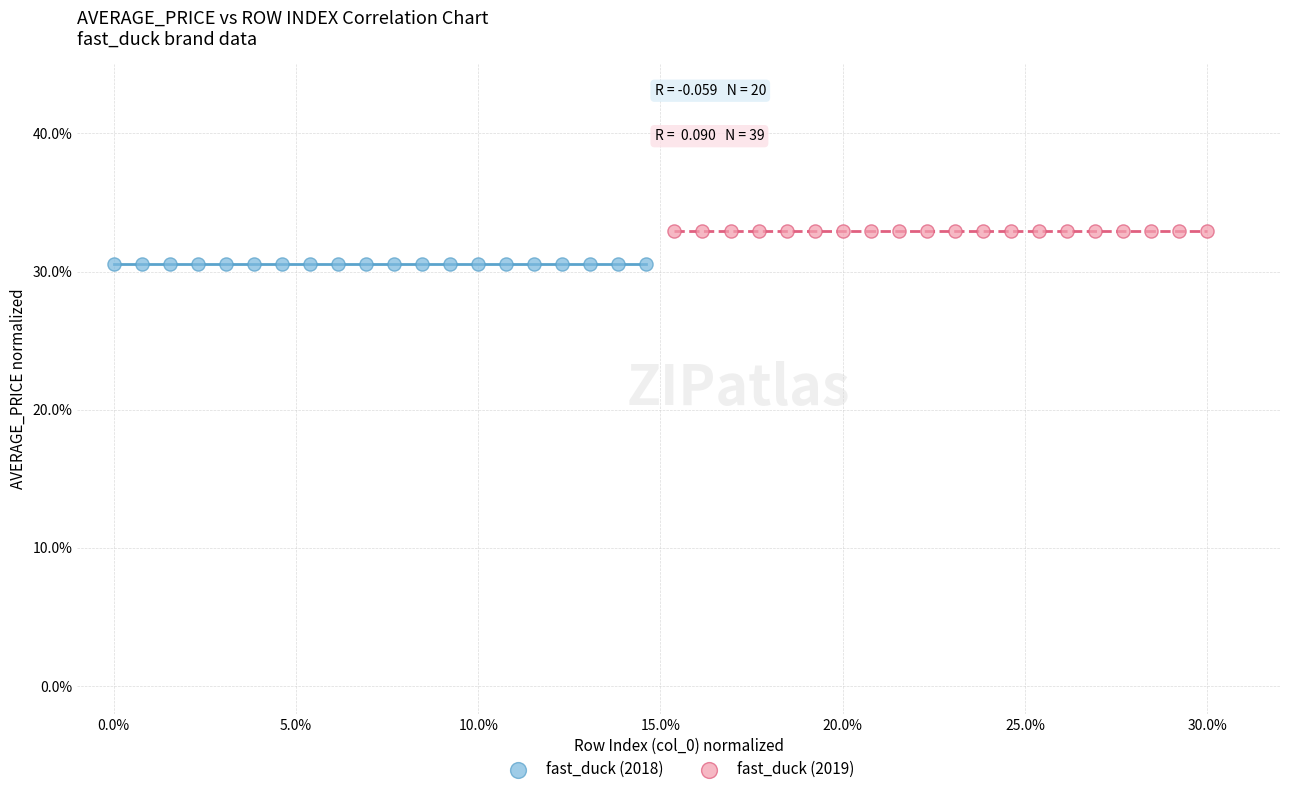

What are all the series names shown in the legend?

fast_duck (2018), fast_duck (2019)